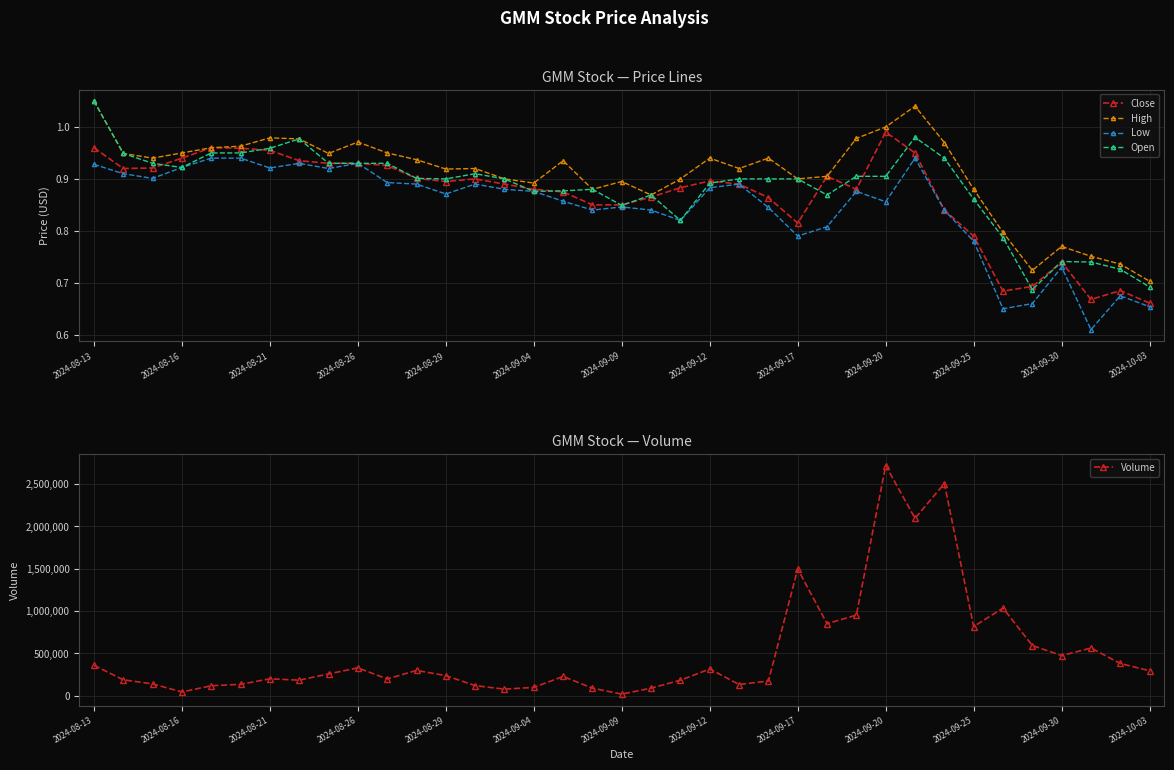

How many interior local valleys does the Low series have?

10